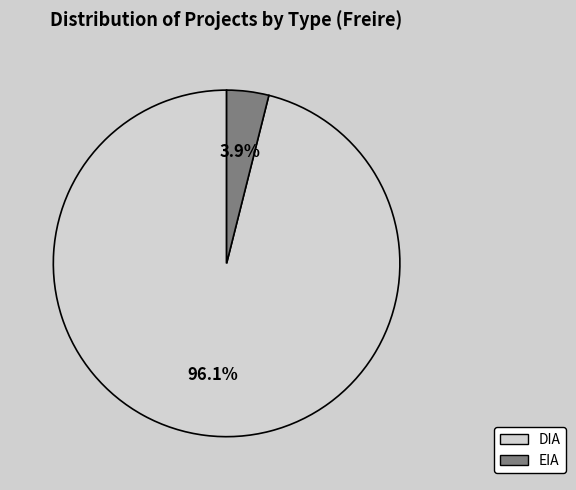

Rank the categories by value from highest to lowest.

DIA, EIA